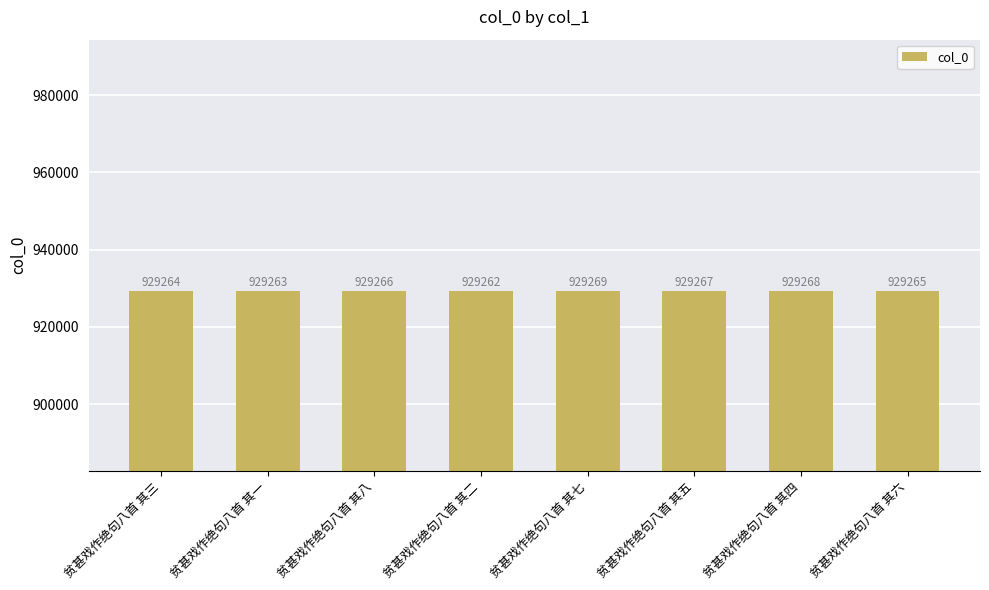

How many series are shown in this chart?

1